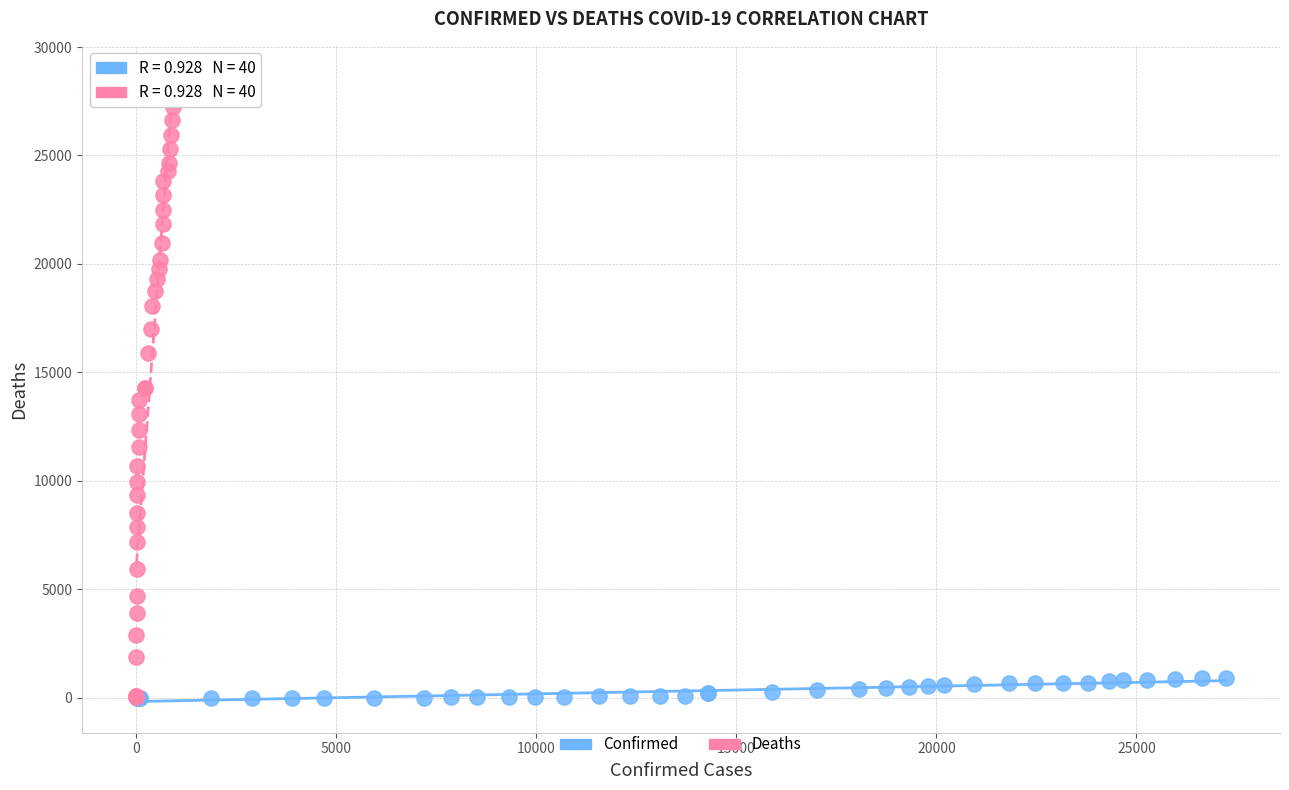

What are all the series names shown in the legend?

Confirmed, Deaths